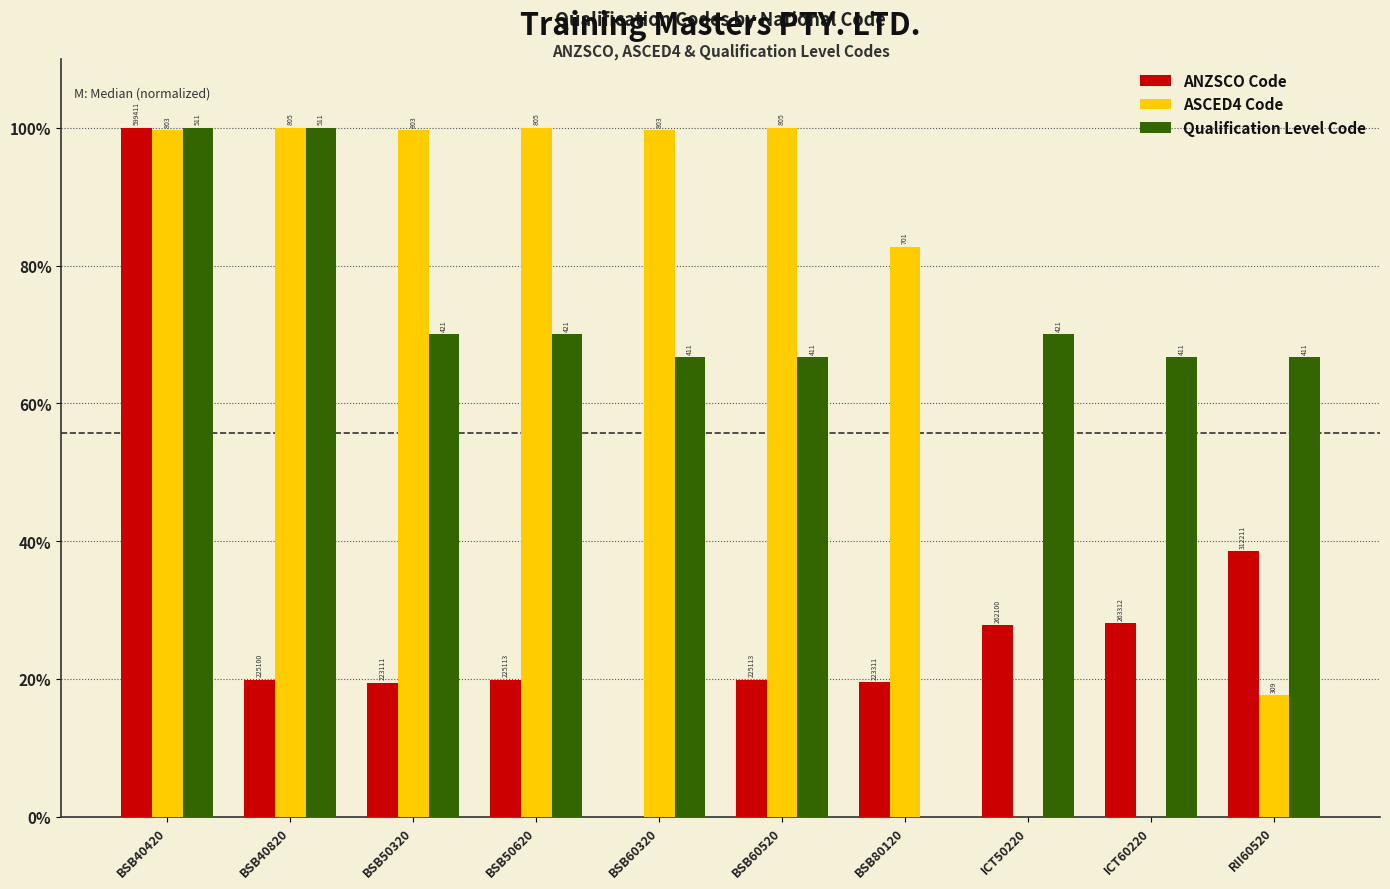

Which has a higher value, BSB80120 or BSB40820?

BSB40820